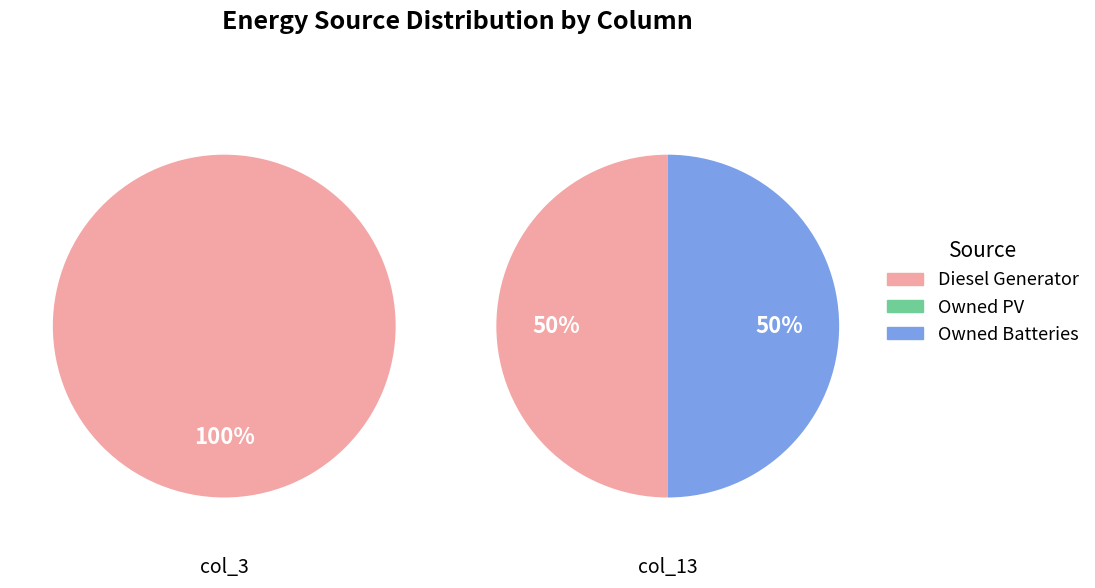

True or false: Owned Batteries accounts for 50% of the total.

True